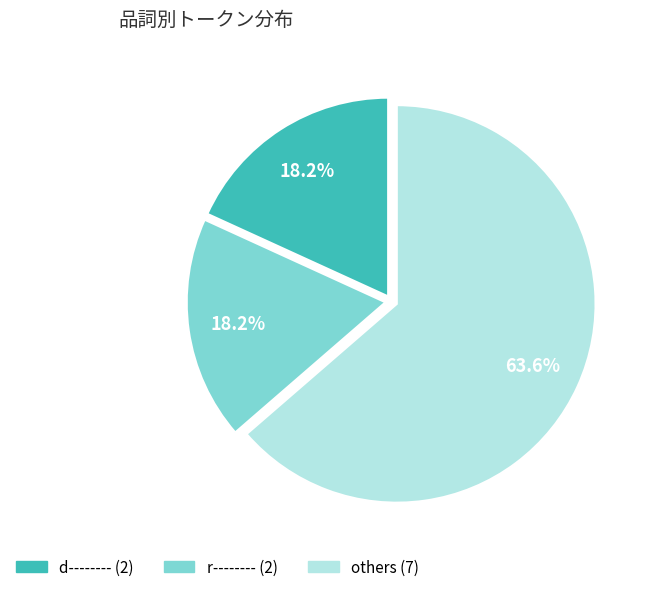

How many slices are in this pie chart?

3